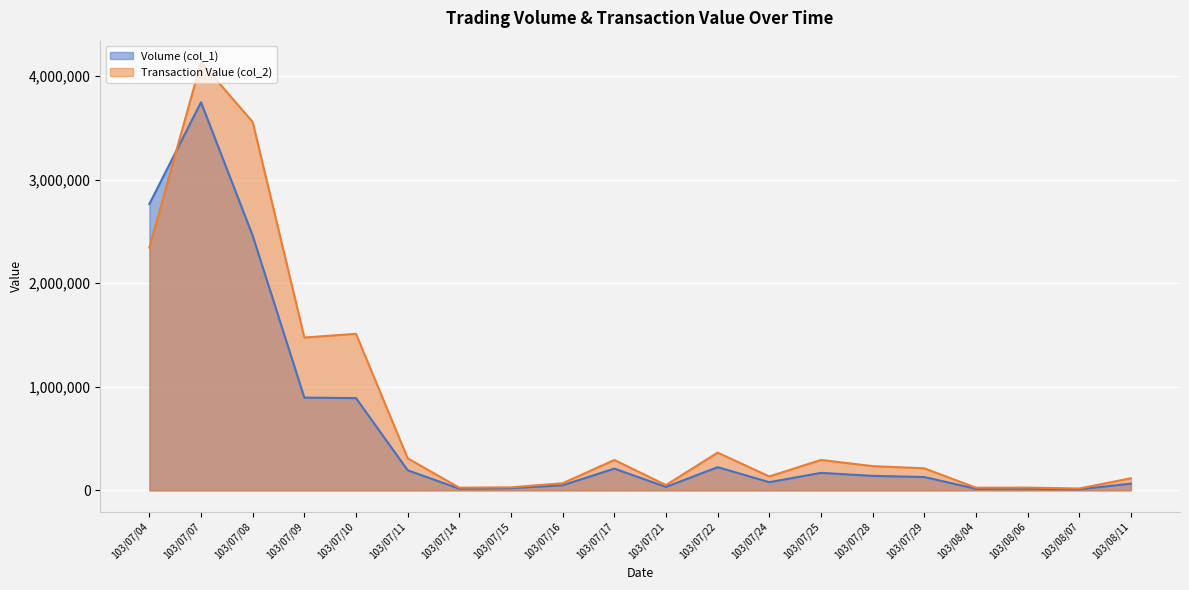

How many distinct data groups are displayed?

2